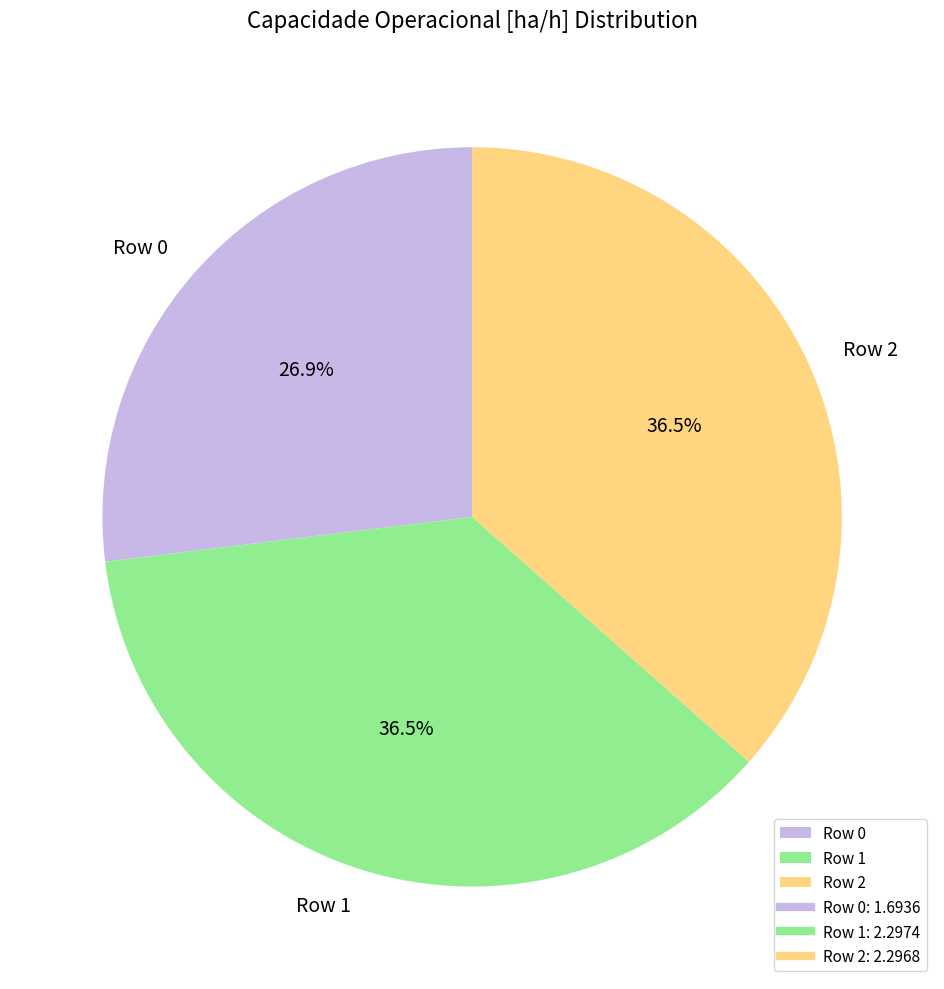

How many segments does this pie chart have?

3